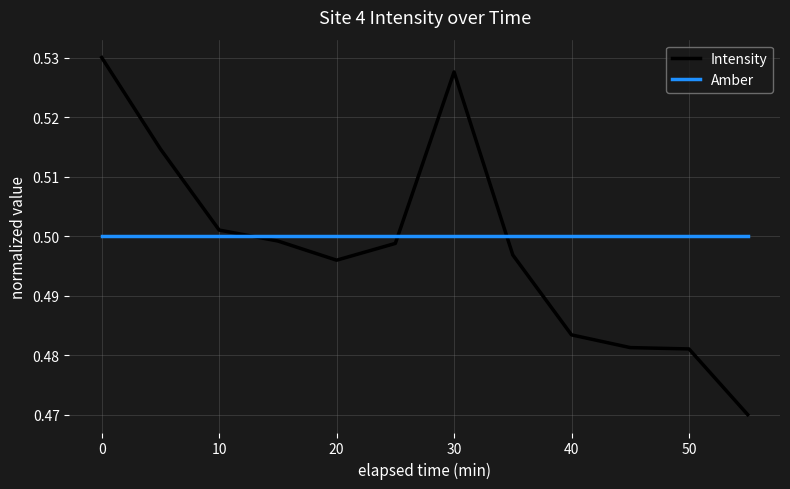

True or false: Intensity and Amber intersect in this chart.

True